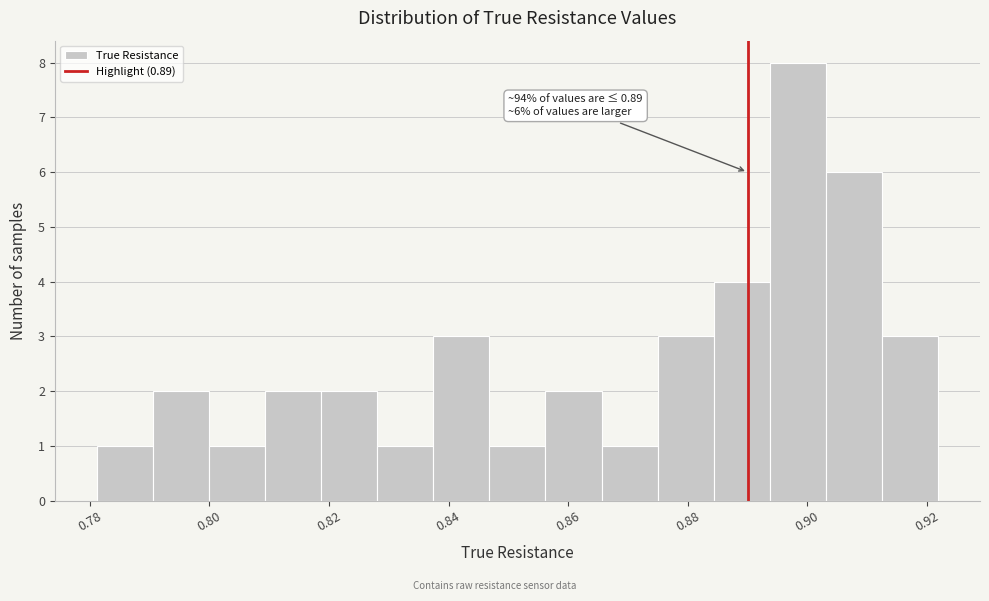

Which range on the x-axis has the tallest bar?

0.894 to 0.904